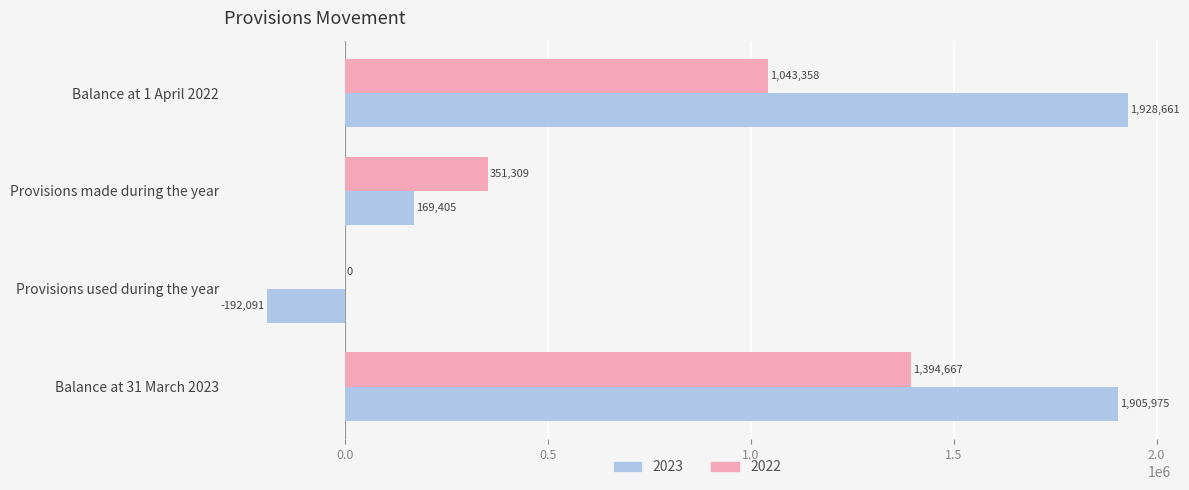

Is it true that 2023 equals -192091 at Provisions used during the year?

True